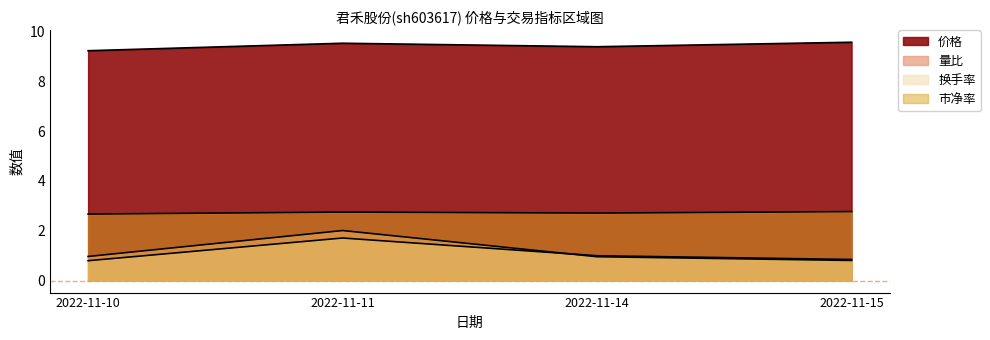

Rank the series by their maximum value, from lowest to highest.

换手率, 量比, 市净率, 价格